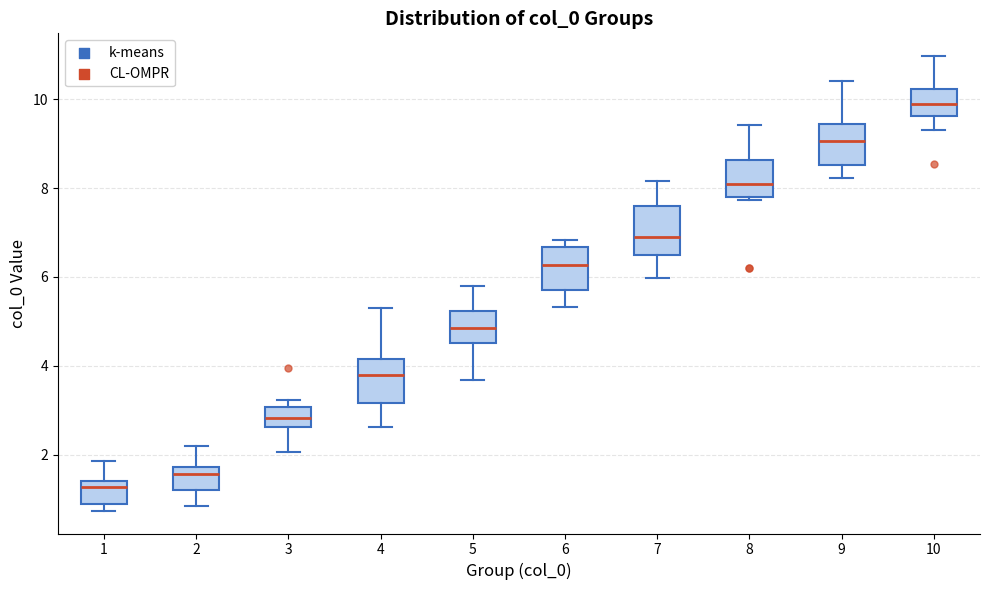

Reading left to right, read every box against the y-axis: the position of its median line, the range the box covers, and the ends of its whiskers. The values are not printed on the chart, so give them approximately, as read against the axis.

1: median 1.2, box 0.8 to 1.4, whiskers 0.8 (just below the box's lower edge) to 1.8
2: median 1.6, box 1.2 to 1.8, whiskers 0.8 to 2.2
3: median 2.8, box 2.6 to 3.0, whiskers 2.0 to 3.2
4: median 3.8, box 3.2 to 4.2, whiskers 2.6 to 5.2
5: median 4.8, box 4.6 to 5.2, whiskers 3.6 to 5.8
6: median 6.2, box 5.8 to 6.6, whiskers 5.4 to 6.8
7: median 6.8, box 6.4 to 7.6, whiskers 6.0 to 8.2
8: median 8.0, box 7.8 to 8.6, whiskers 7.8 to 9.4
9: median 9.0, box 8.6 to 9.4, whiskers 8.2 to 10.4
10: median 9.8, box 9.6 to 10.2, whiskers 9.2 to 11.0